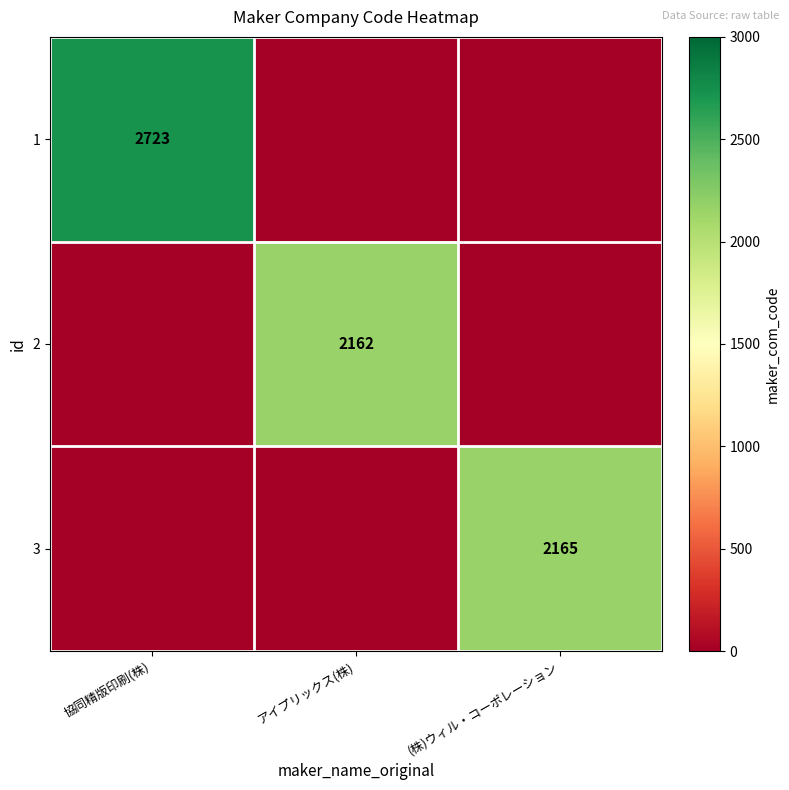

True or false: 3 has a value of 3029 at (株)ウィル・コーポレーション.

False